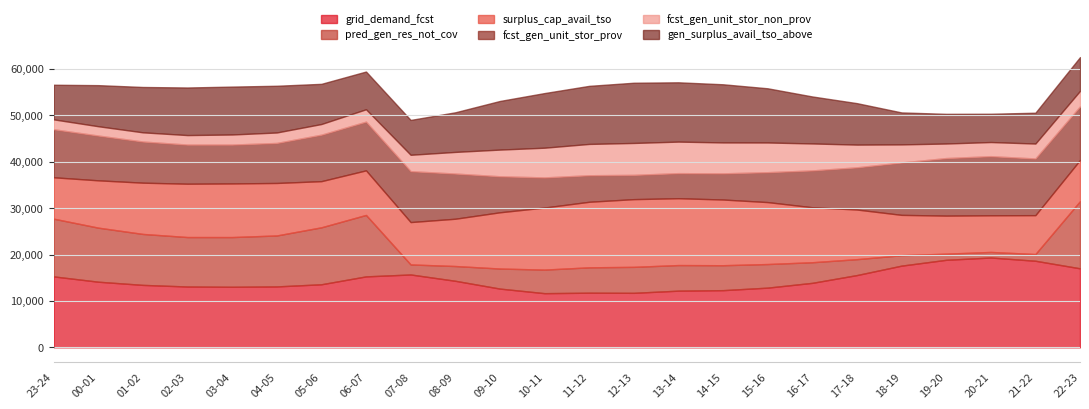

The gen_surplus_avail_tso_above series shows 17801 at 11-12. True or false?

False